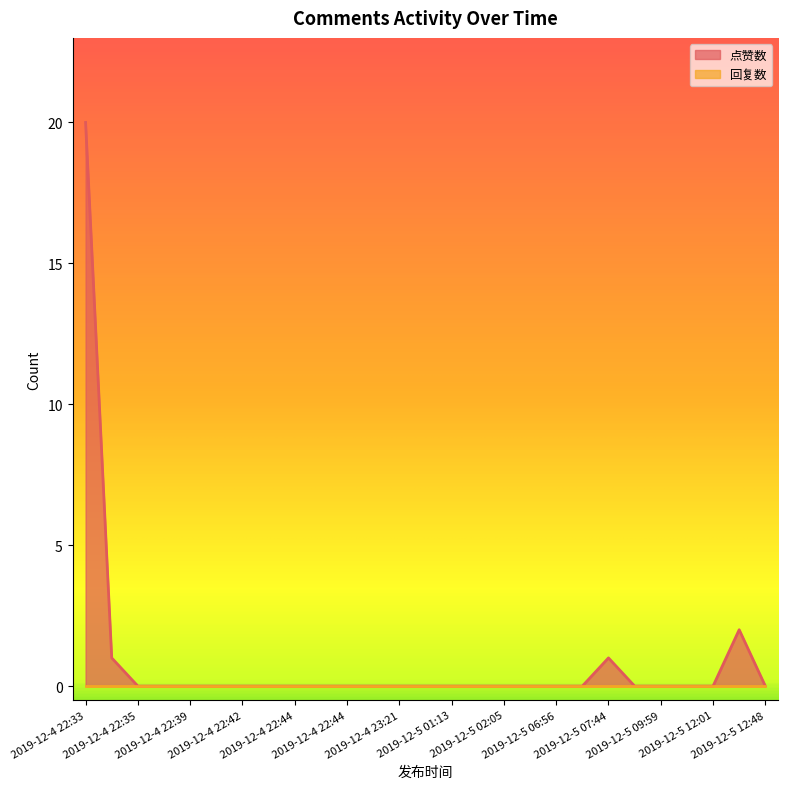

Reading right to left, what are all the values shown in this chart?

0	2	0	0	0	0	1	0	0	0	0	0	0	0	0	0	0	0	0	0	0	0	0	0	0	1	20